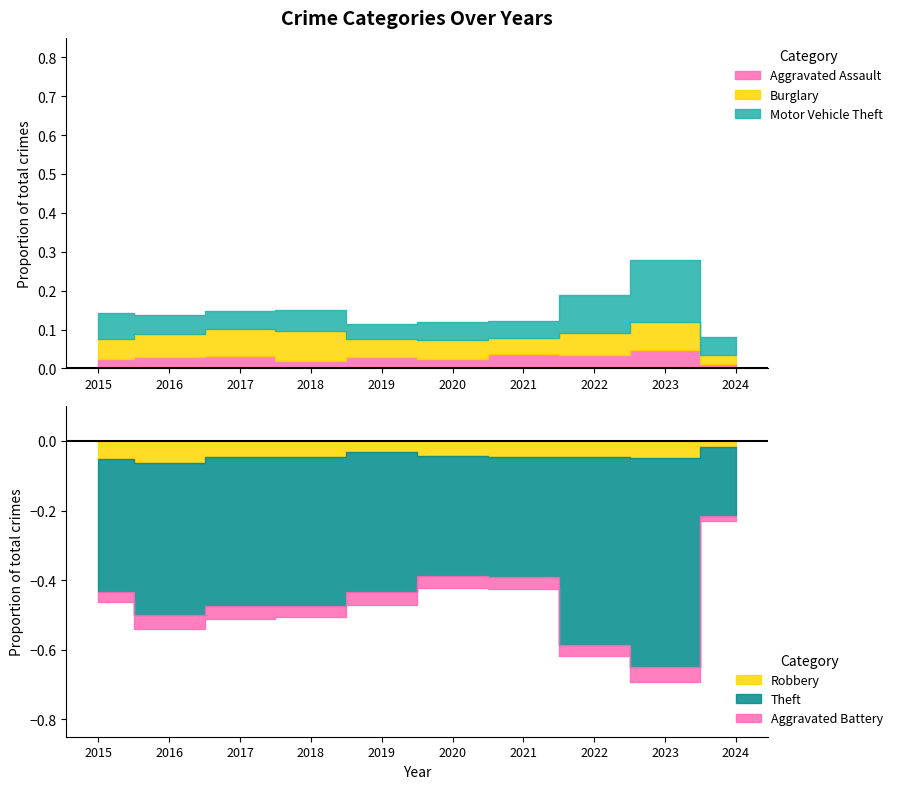

List the labels in order of Robbery value, largest first.

2016, 2015, 2023, 2022, 2018, 2017, 2021, 2020, 2019, 2024